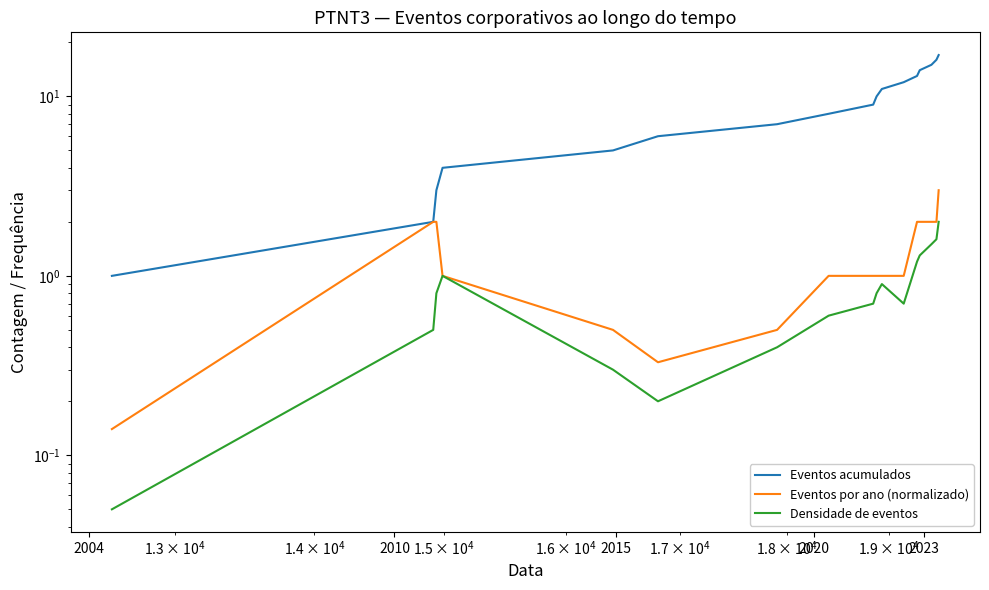

Reading right to left, what are all the values shown in this chart?

Eventos acumulados: 17.0	16.0	15.0	14.0	13.0	12.0	11.0	10.0	9.0	8.0	7.0	6.0	5.0	4.0	3.0	2.0	1.0
Eventos por ano (normalizado): 3.0	2.0	2.0	2.0	2.0	1.0	1.0	1.0	1.0	1.0	0.5	0.3	0.5	1.0	2.0	2.0	0.1
Densidade de eventos: 2.0	1.6	1.5	1.3	1.2	0.7	0.9	0.8	0.7	0.6	0.4	0.2	0.3	1.0	0.8	0.5	0.1